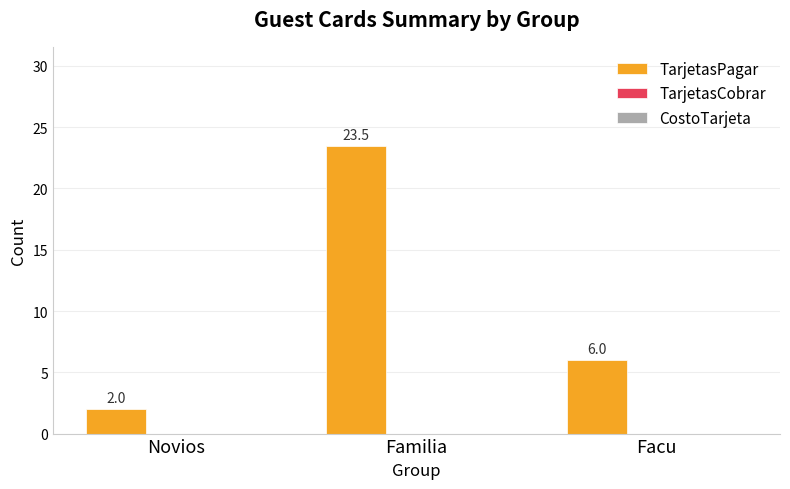

Reading left to right, list all the values displayed in this chart.

2.0	23.5	6.0